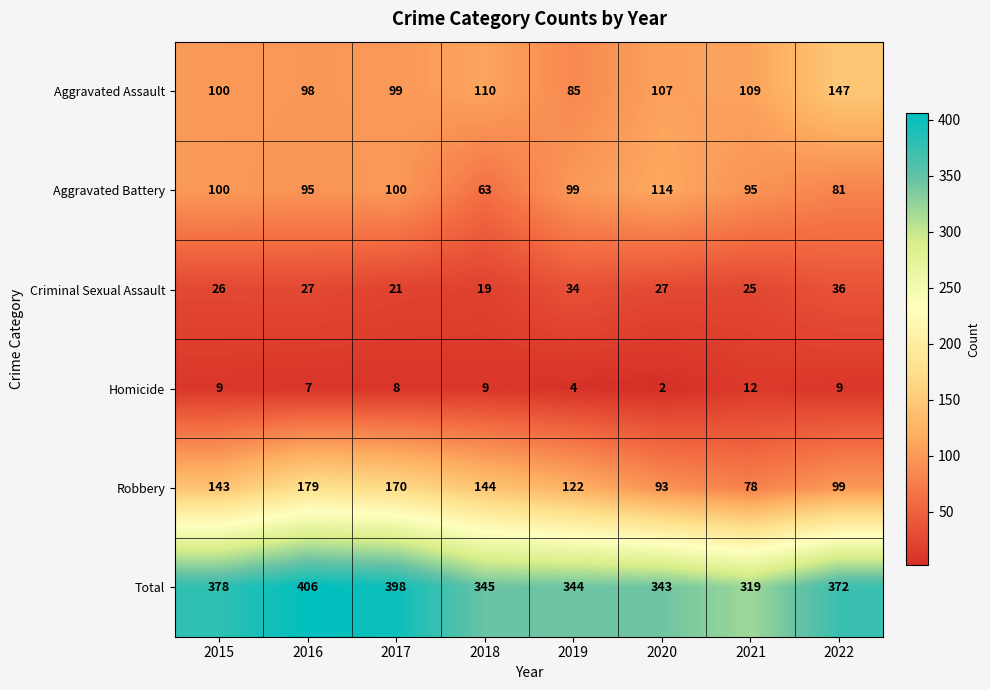

What is the maximum value shown in the chart?

406